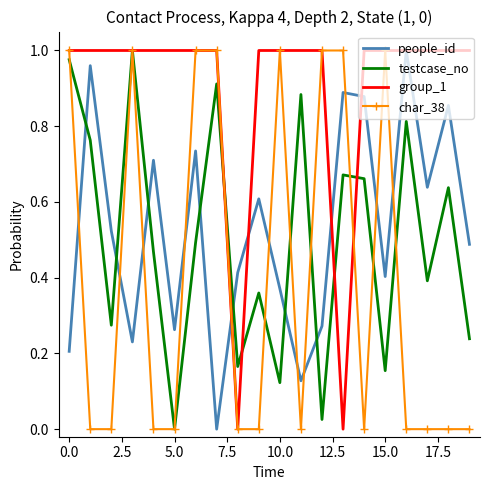

Which series ends up on top after the final intersection of people_id and char_38?

people_id